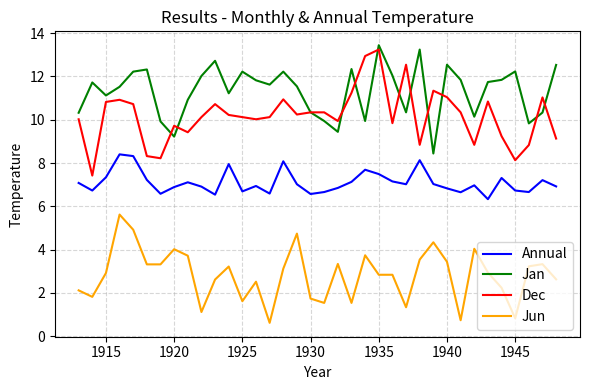

What is the minimum value for Jan?

8.4